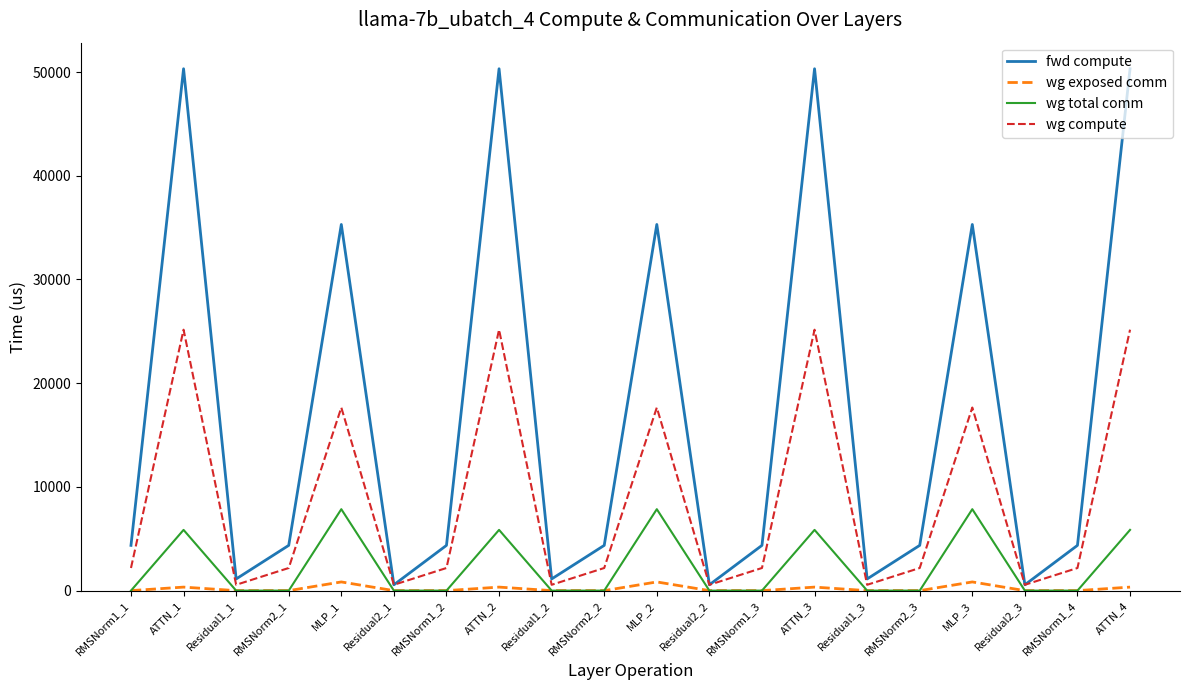

Does the chart display data point markers on the line(s)?

No